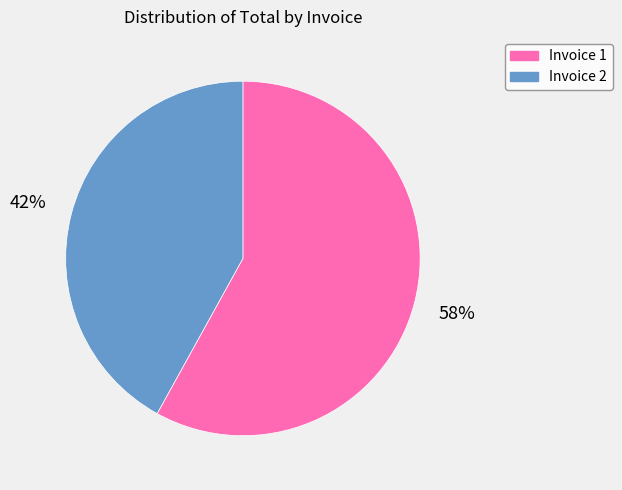

Combined, do Invoice 2 and Invoice 1 account for over 50%?

Yes